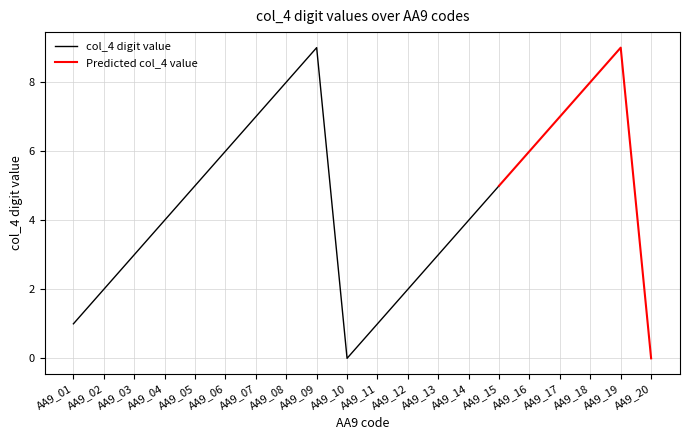

The col_4 (digit) series shows 3 at AA9_13. True or false?

True